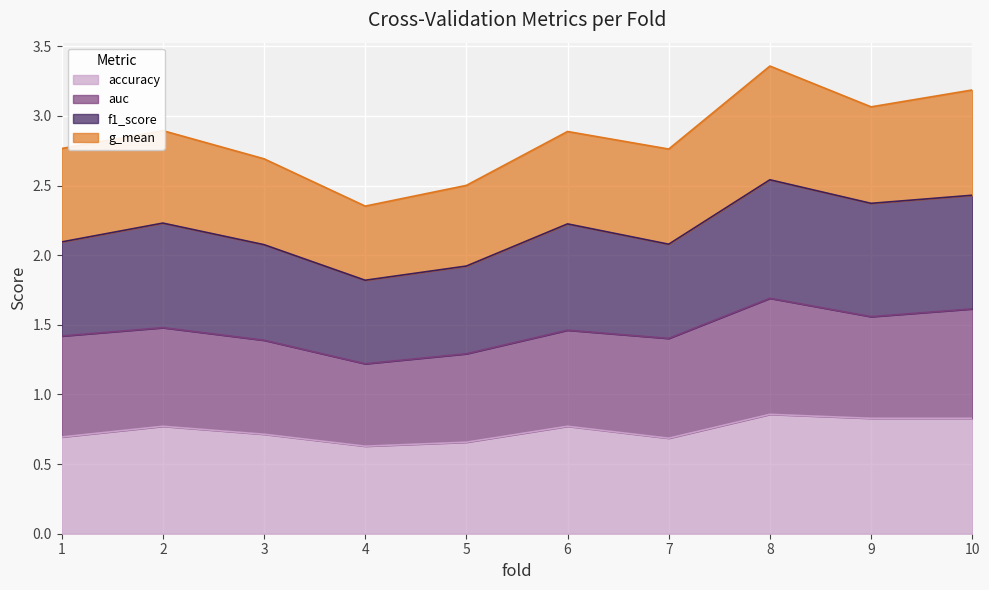

What is the value of the accuracy point at the 10th from the left?

0.8